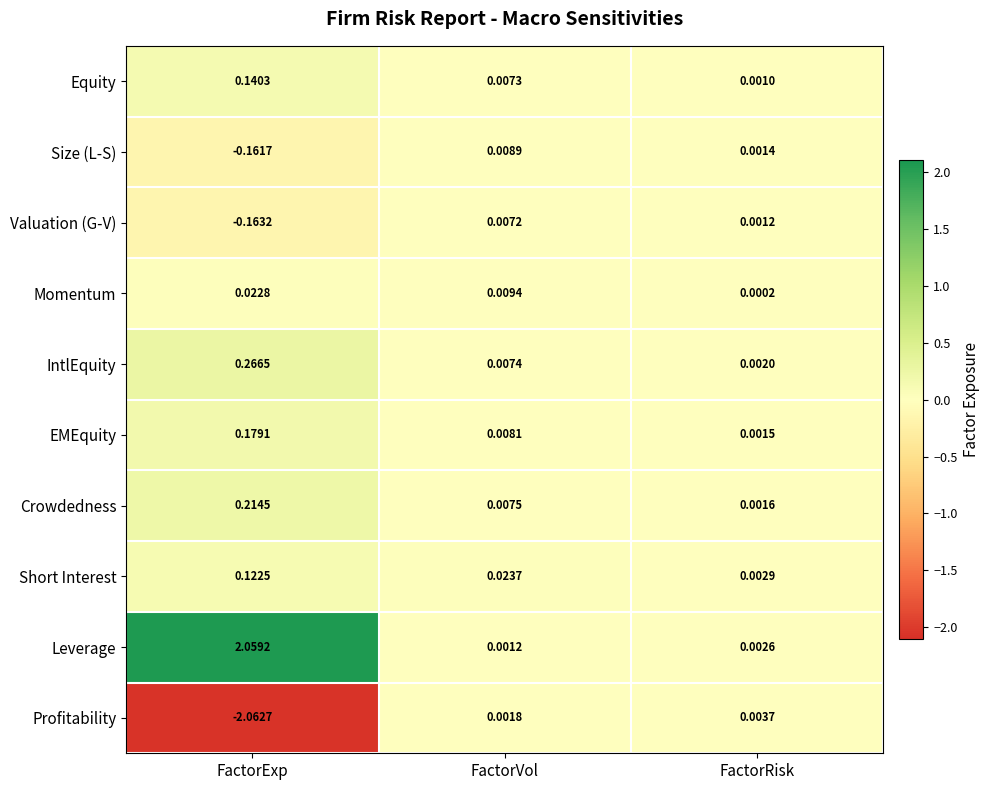

At which label does Momentum reach its minimum?

FactorRisk